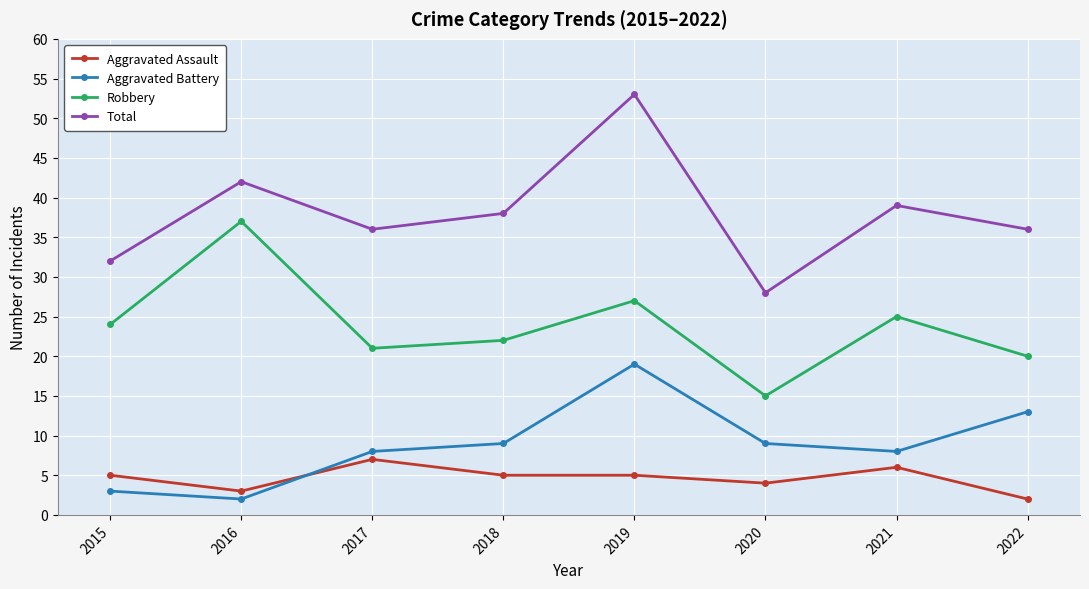

What is the value of the Total point at the 1st from the left?

32